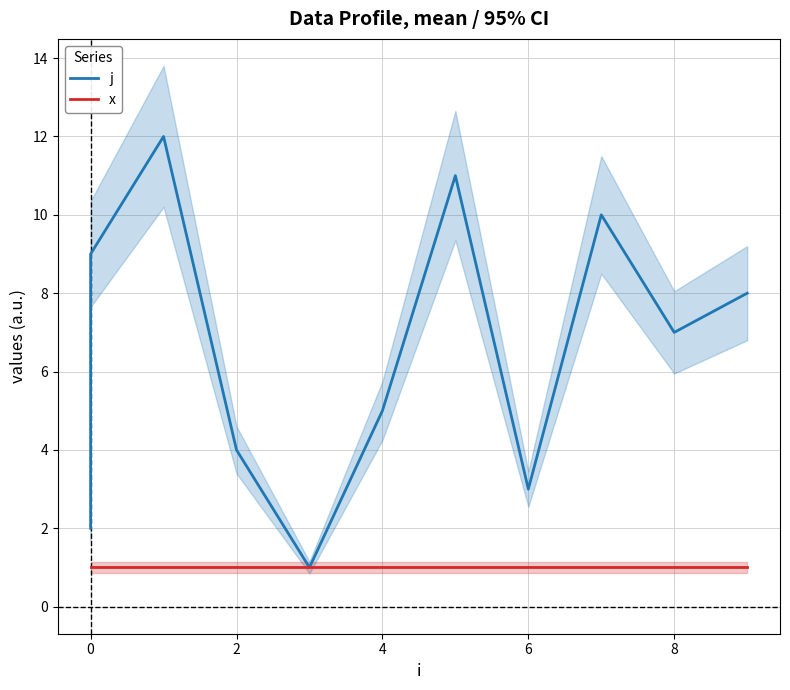

What is the highest value of the j series?

12